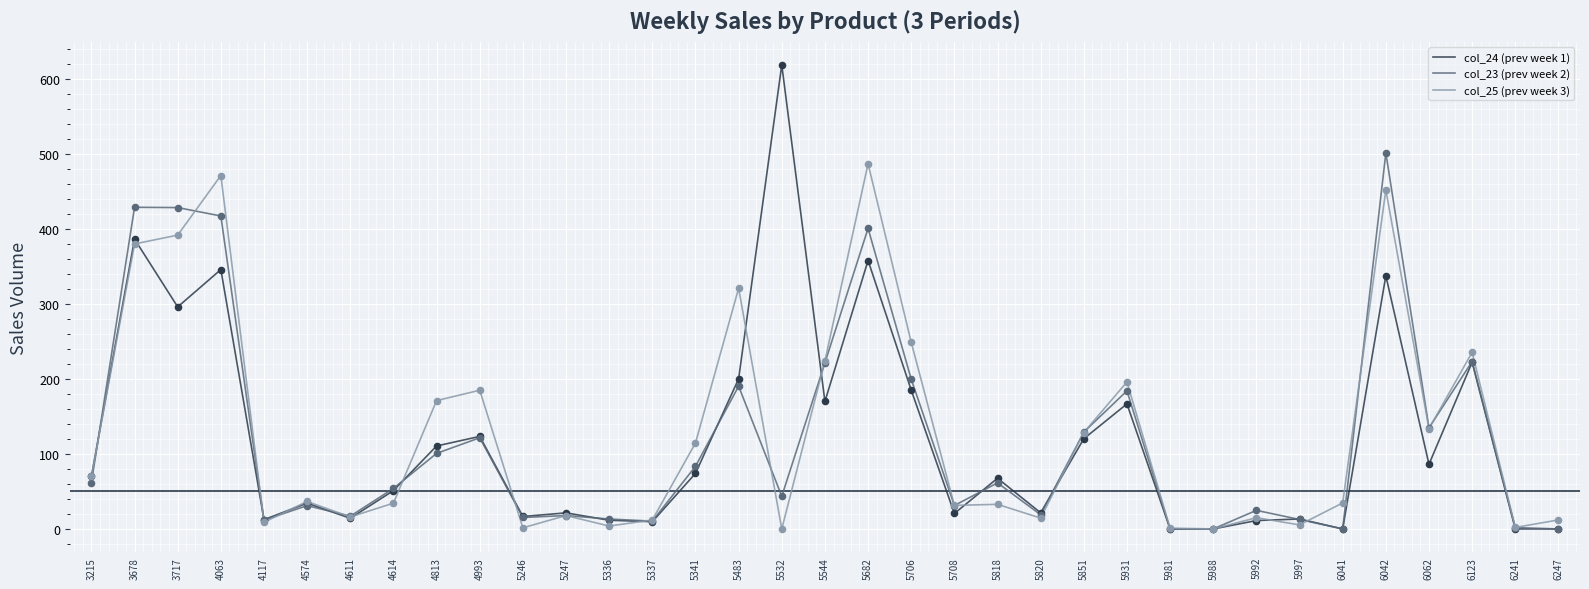

Which series has the widest spread of values?

col_24 (prev week 1)